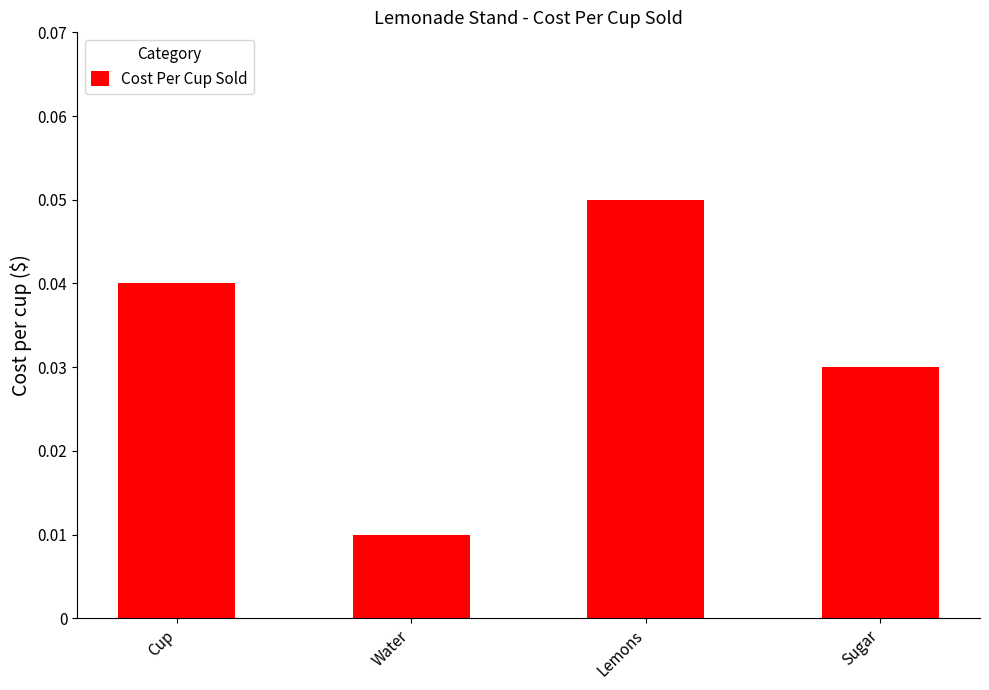

What is the label of the 3rd bar from the right?

Water